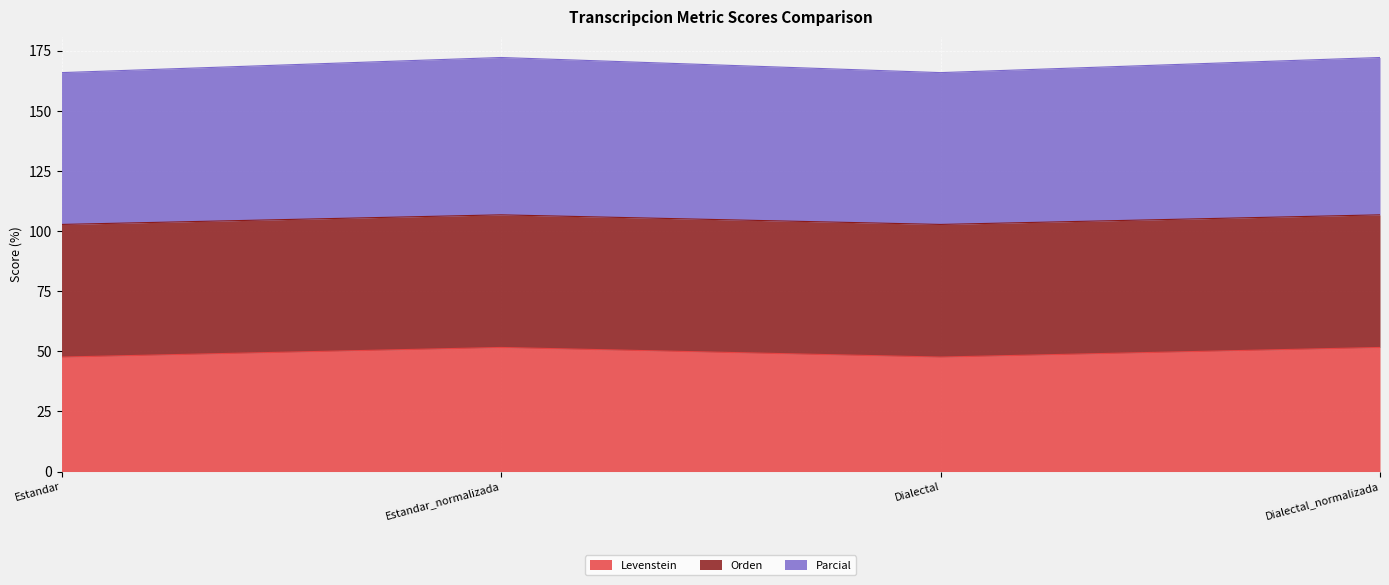

What is the total value across all series at Estandar_normalizada?

172.2